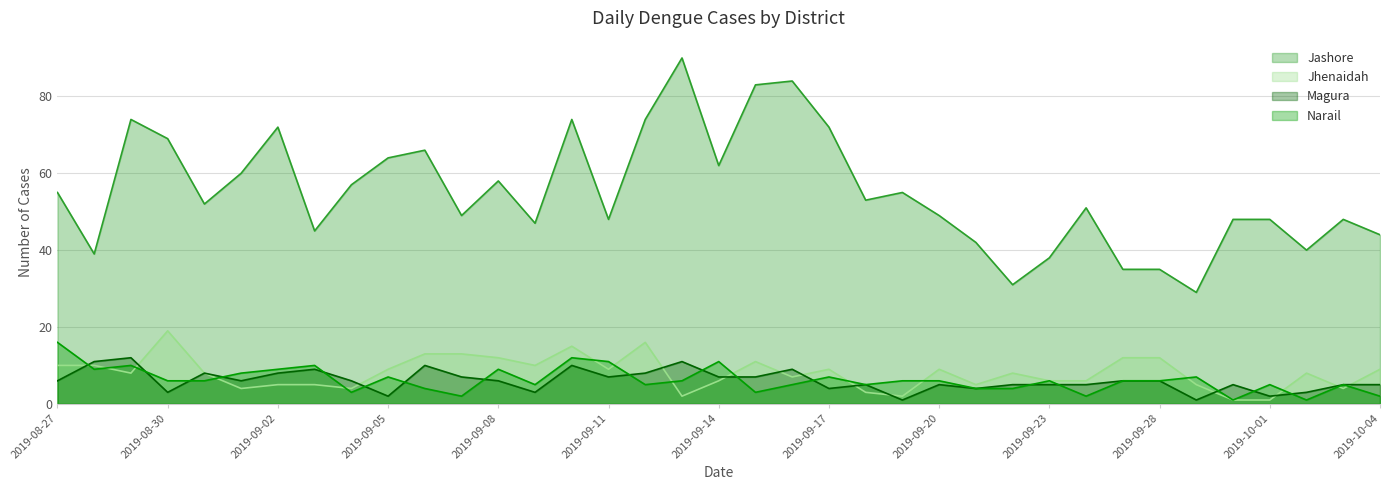

At which category does the chart reach its peak across all series?

2019-09-13